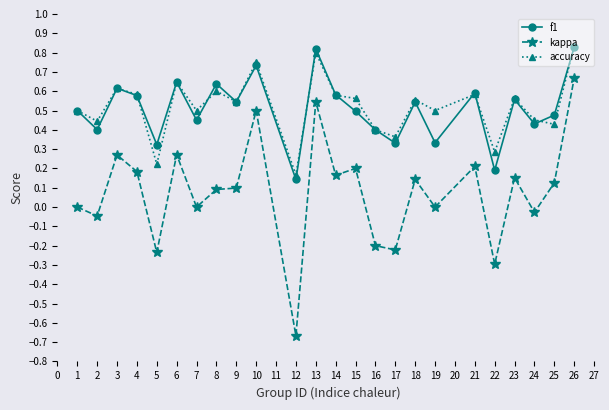

True or false: kappa and accuracy cross at least once.

False